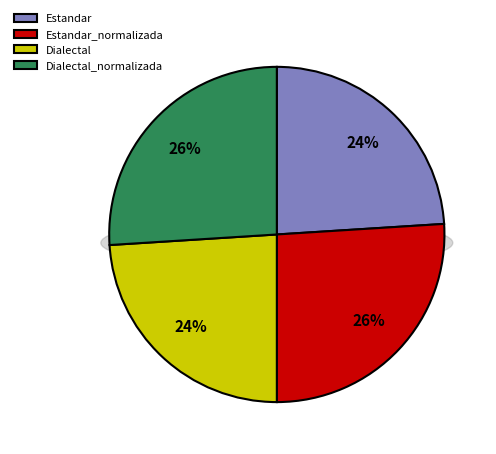

How many slices are in this pie chart?

4